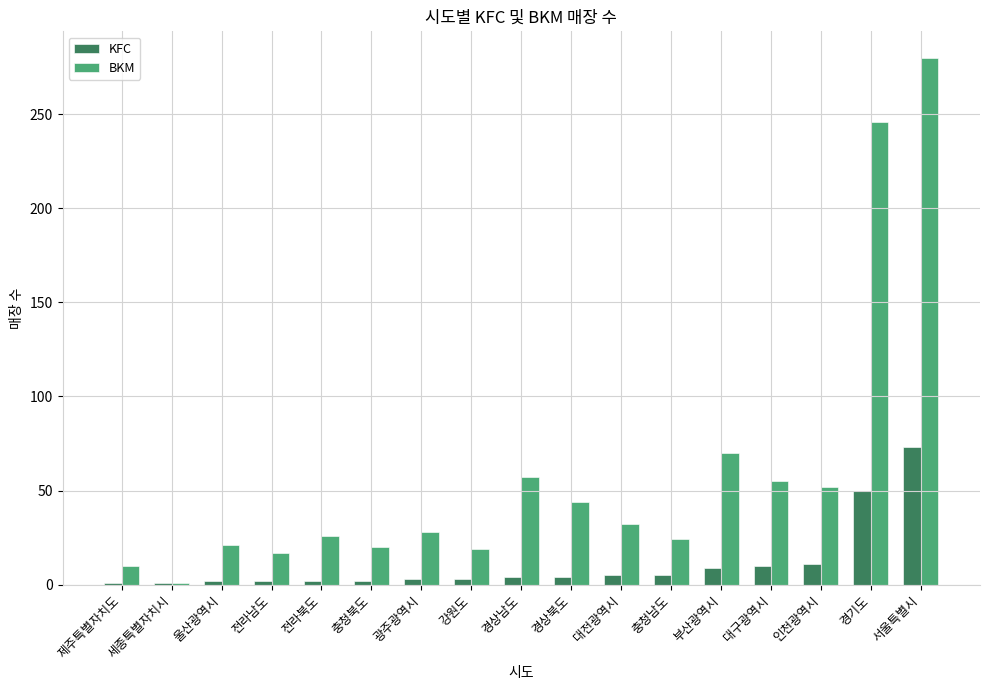

What is the highest value of the BKM series?

280